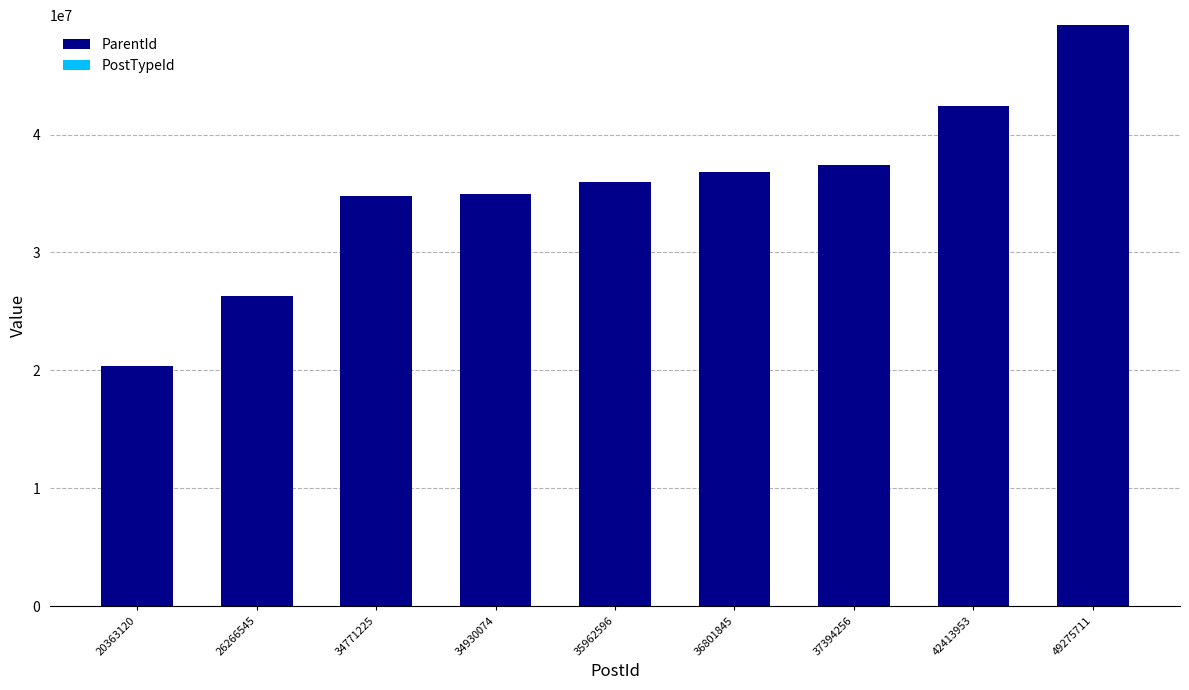

The value of ParentId at 26266545 is 26266545. True or false?

True